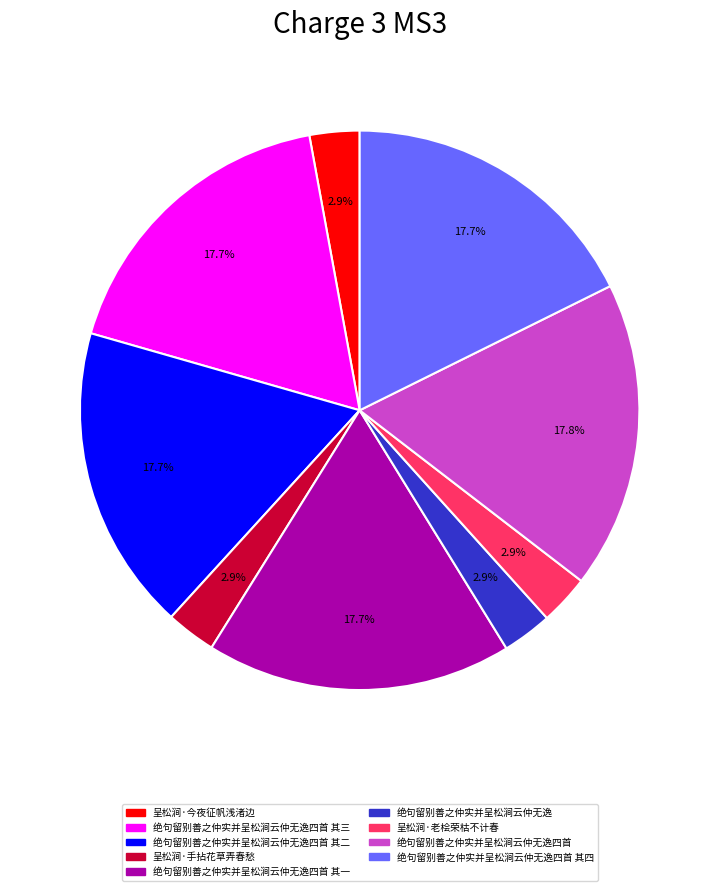

Is there any slice that represents more than half of the pie?

No